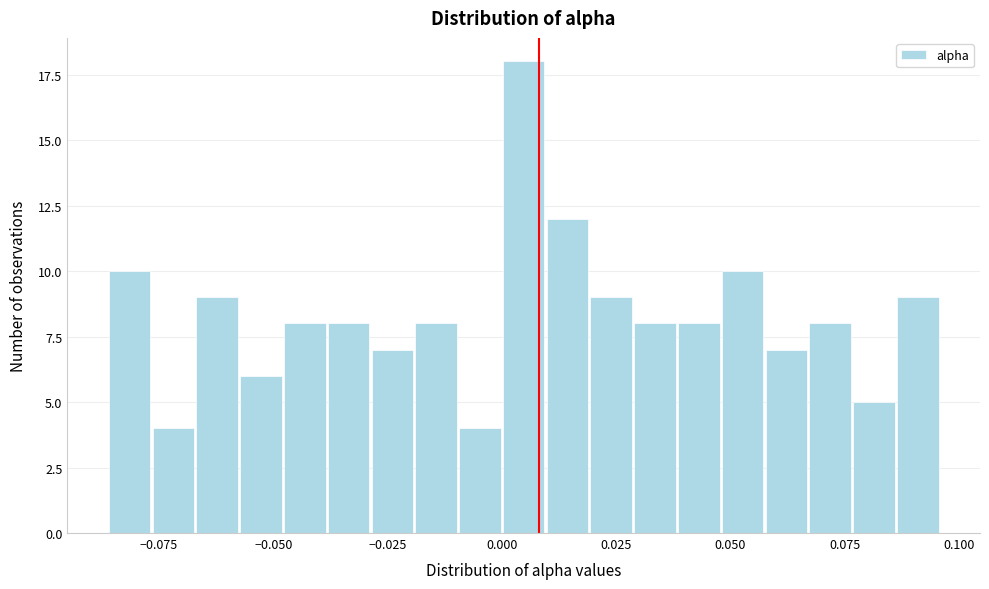

Around what value on the x-axis is the tallest bar? Give the approximate position of its centre, as read against the axis.

0.005